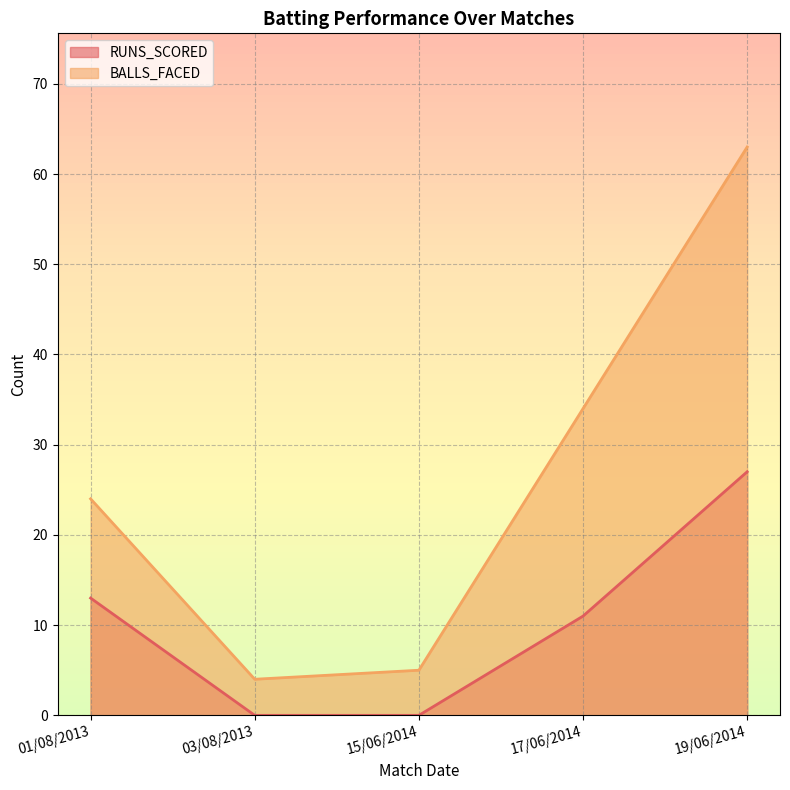

True or false: RUNS_SCORED and BALLS_FACED intersect in this chart.

False